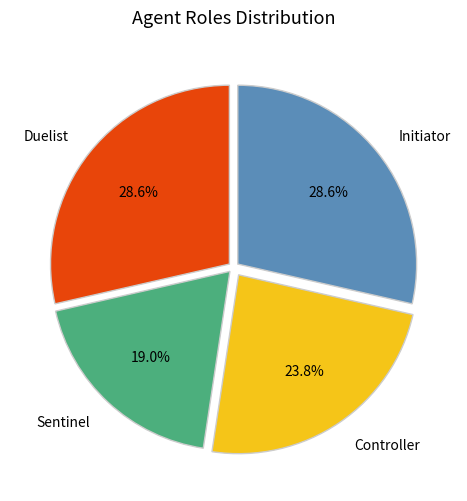

What portion of the pie excludes Sentinel?

81.0%